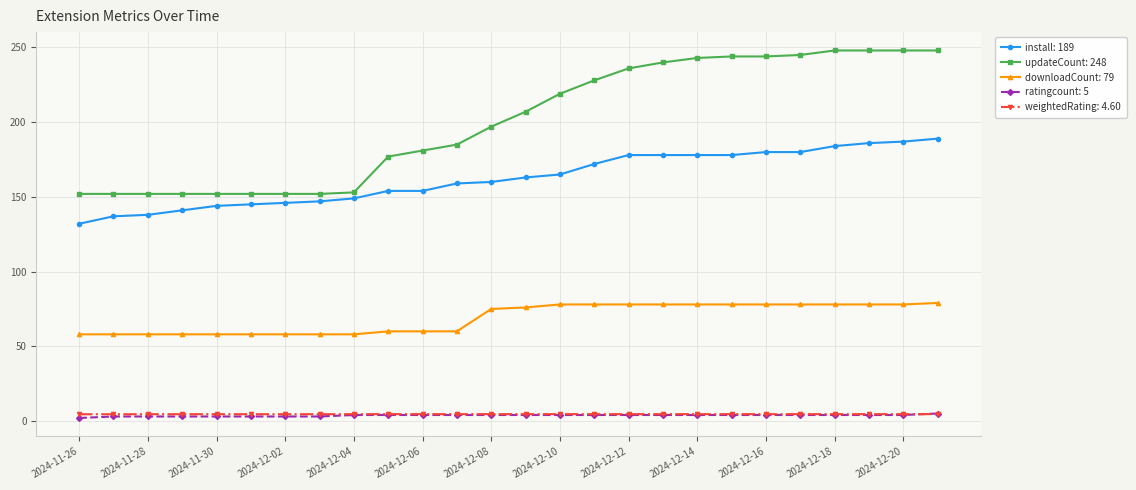

True or false: downloadCount: 79 and updateCount: 248 intersect in this chart.

False